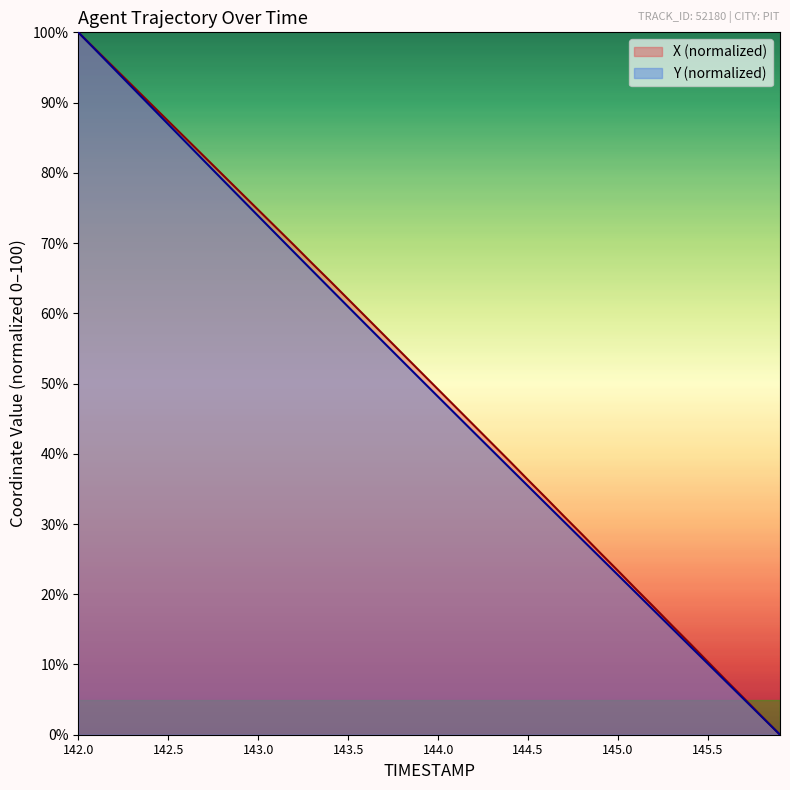

What are all the series names shown in the legend?

X (normalized), Y (normalized)